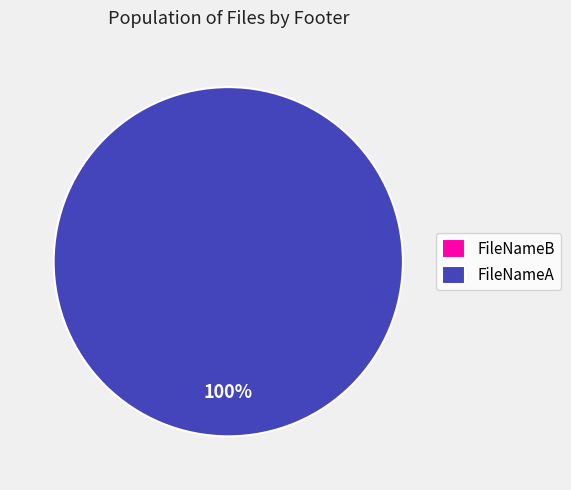

To the nearest percent, what is the average slice percentage?

50%